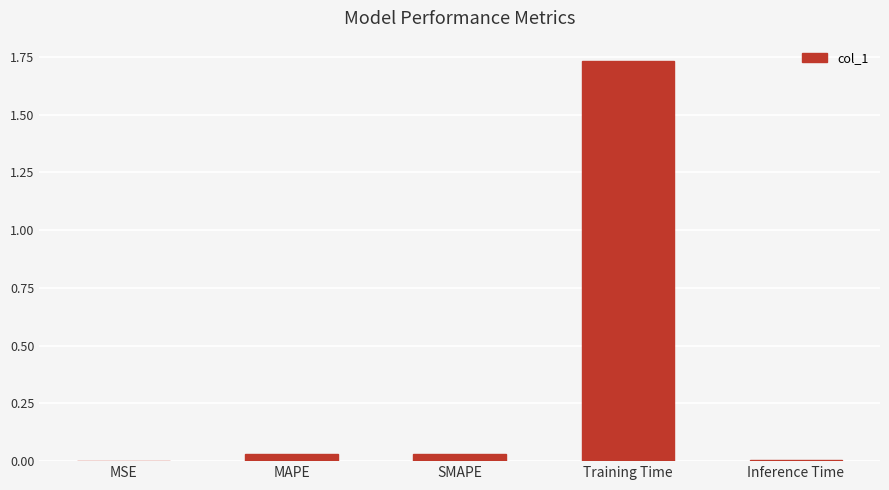

What is the average value?

0.4